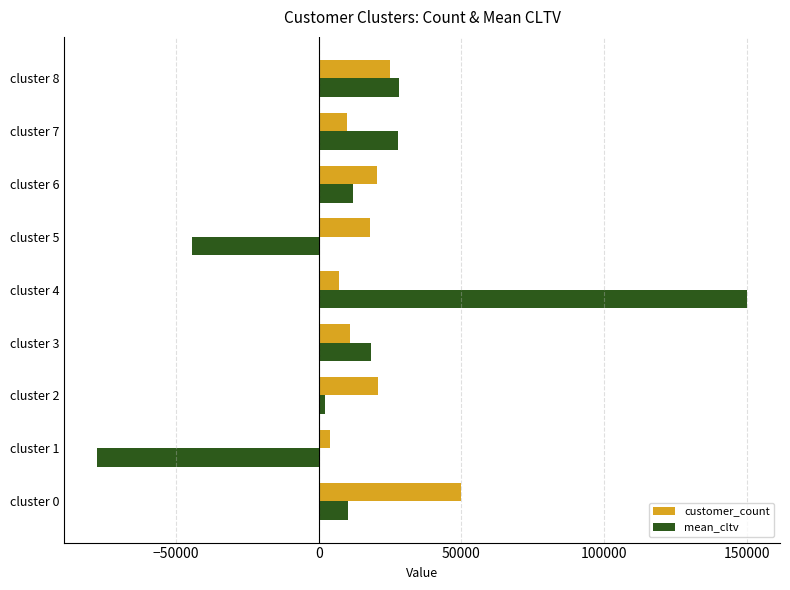

What is the sum of all mean_cltv values?

127106.1